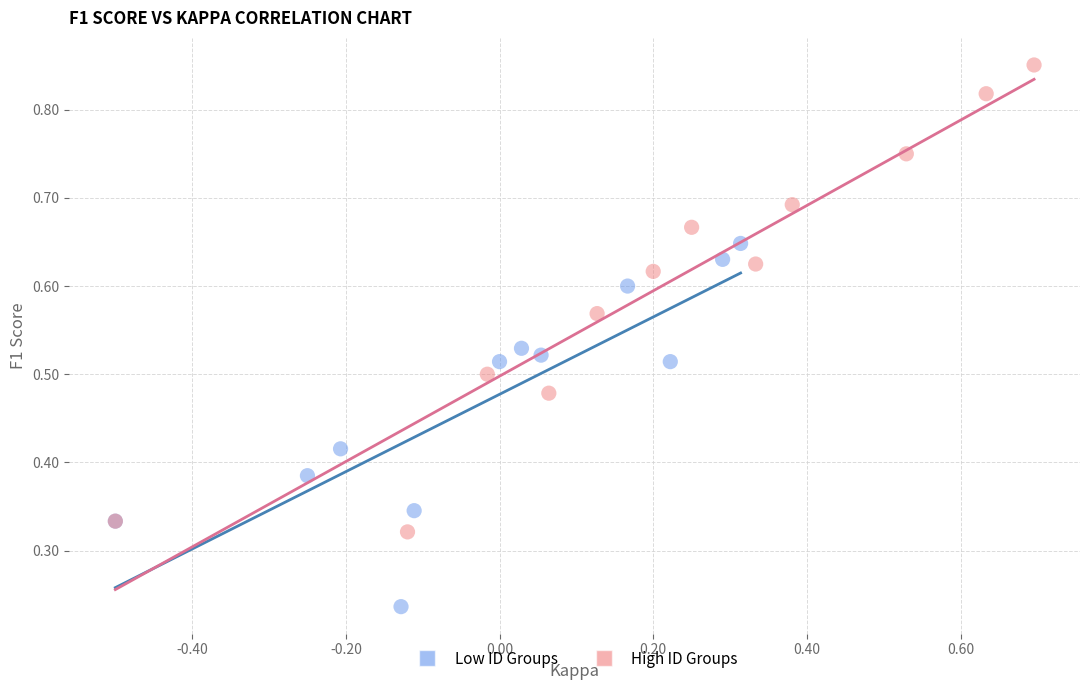

Which series contains the highest Y value?

High ID Groups